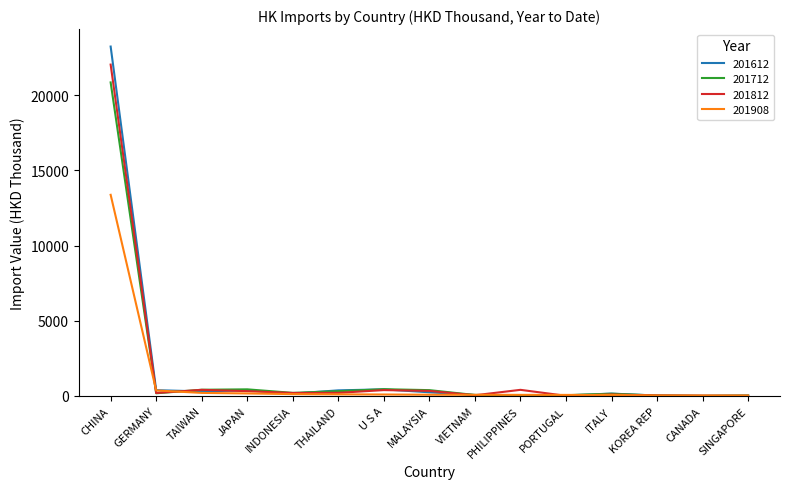

List the series in order of their peak value, highest first.

201612, 201812, 201712, 201908